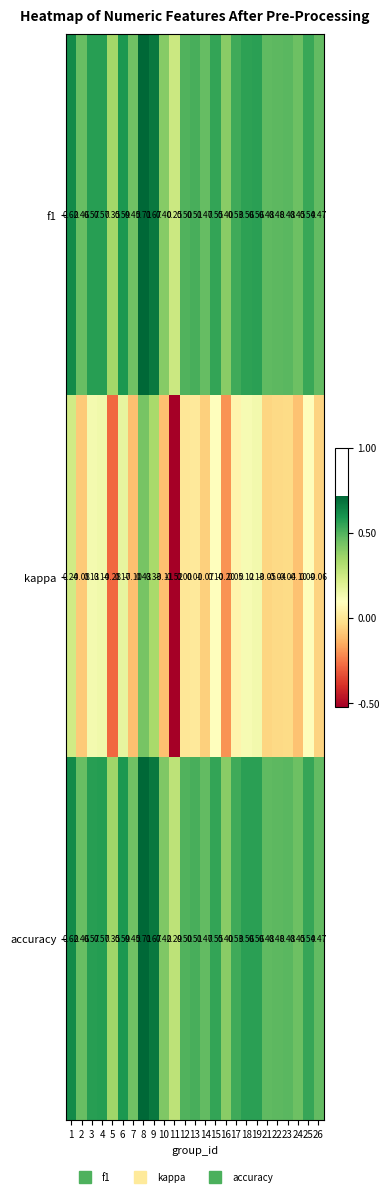

Is the value of f1 at 18 greater than the value of kappa at 8?

Yes